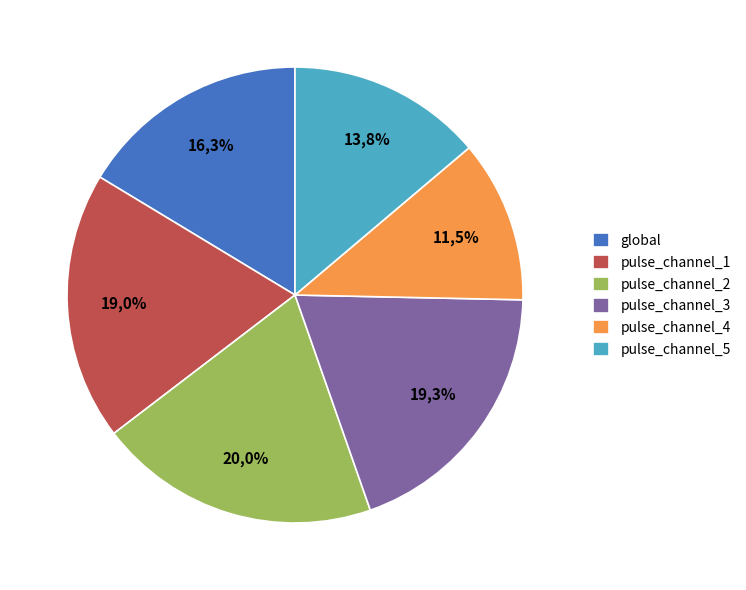

Which slice is the smallest?

pulse_channel_4